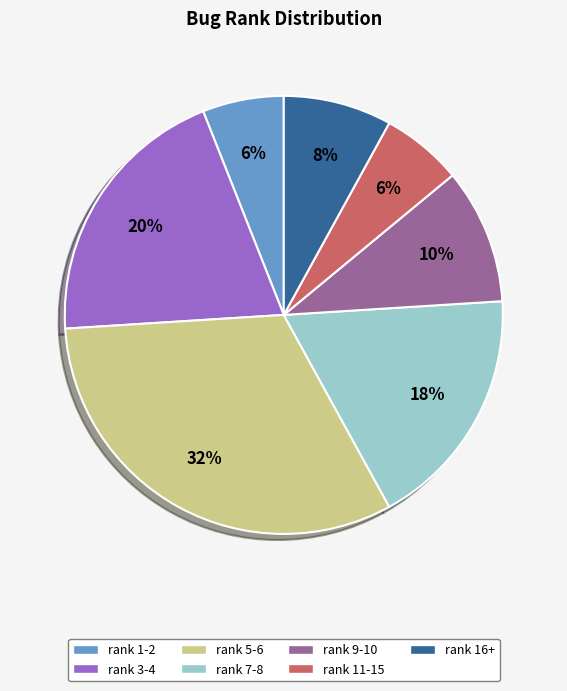

What percentage is the rank 16+ slice, to the nearest percent?

8%